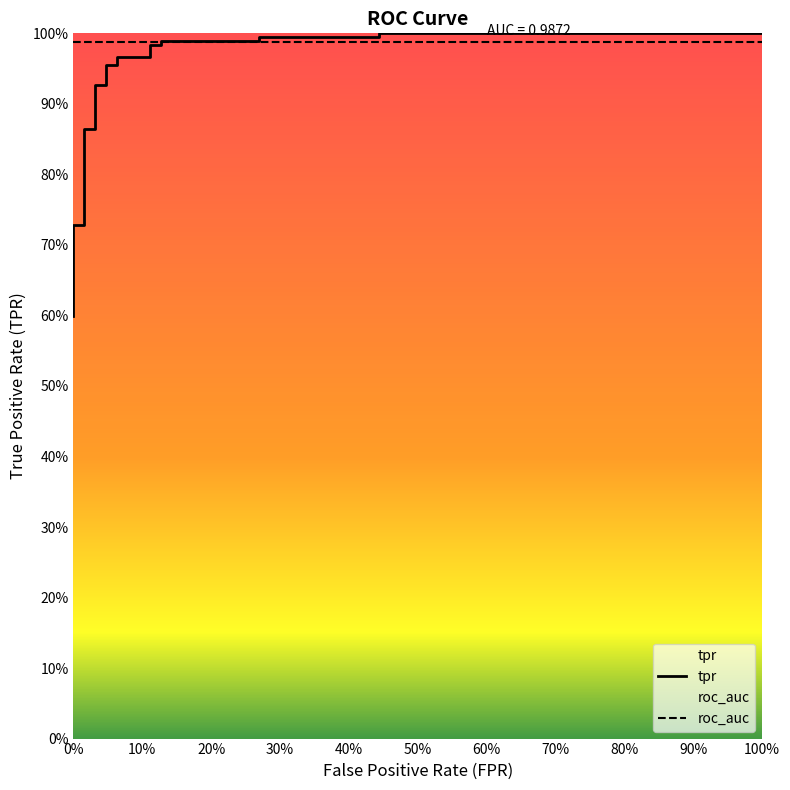

What is the value of the 1st point from the left?

0.6